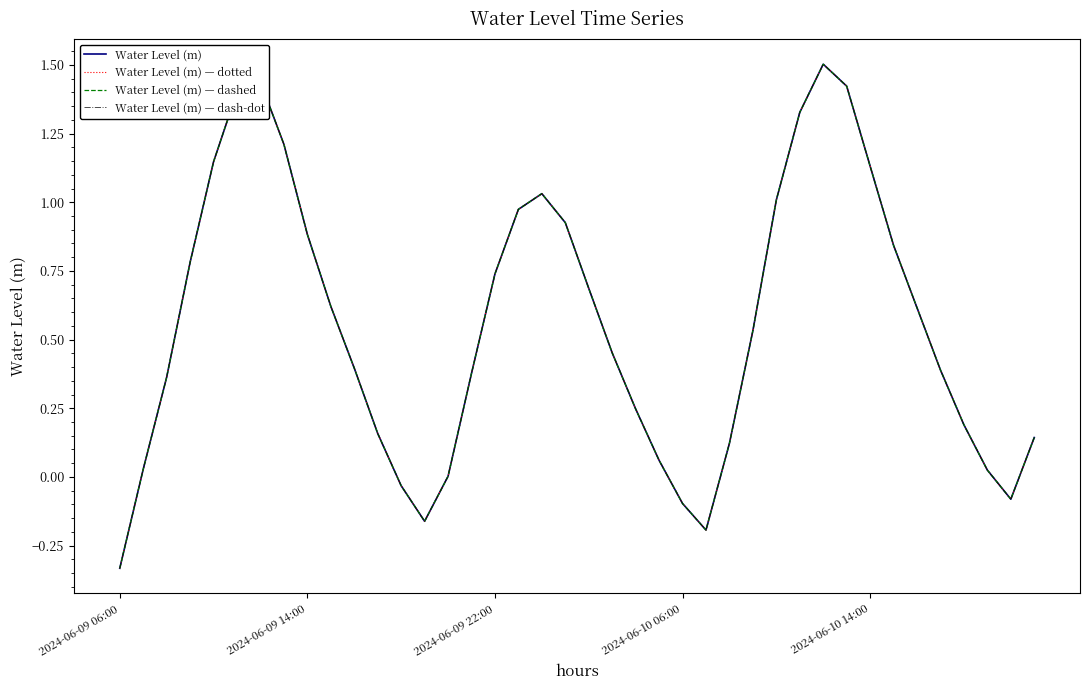

Which series has the largest range (max minus min)?

Water Level (m)